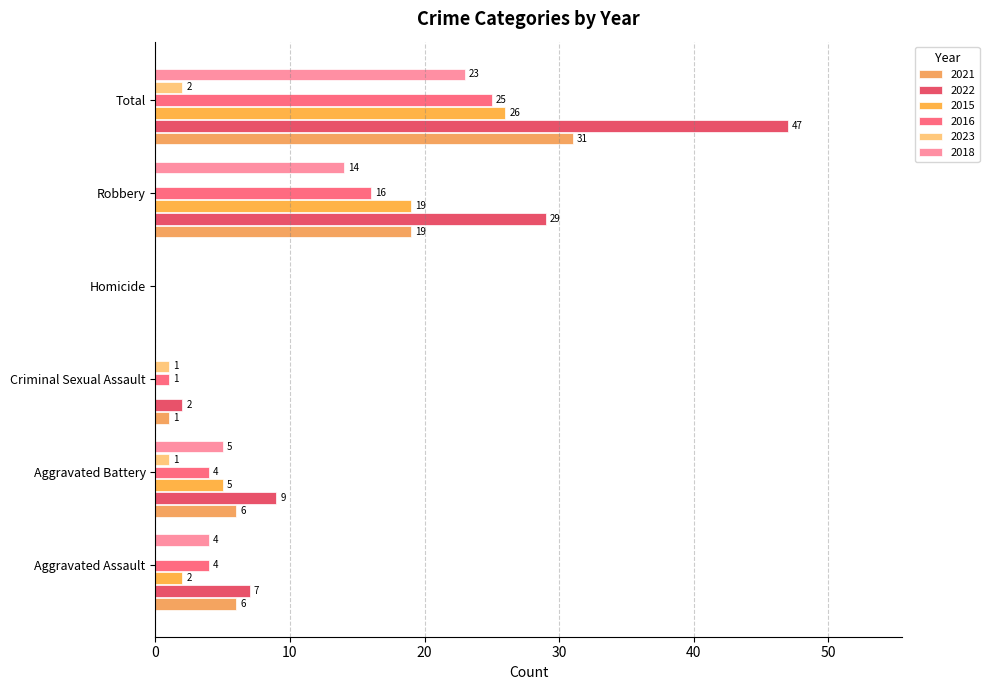

How many series are shown in this chart?

6